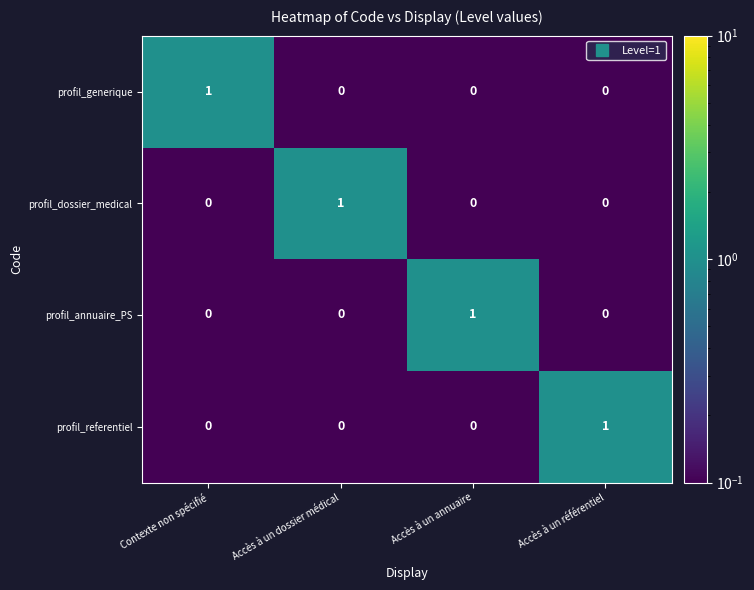

What is the difference between the highest and lowest values at Accès à un référentiel?

1